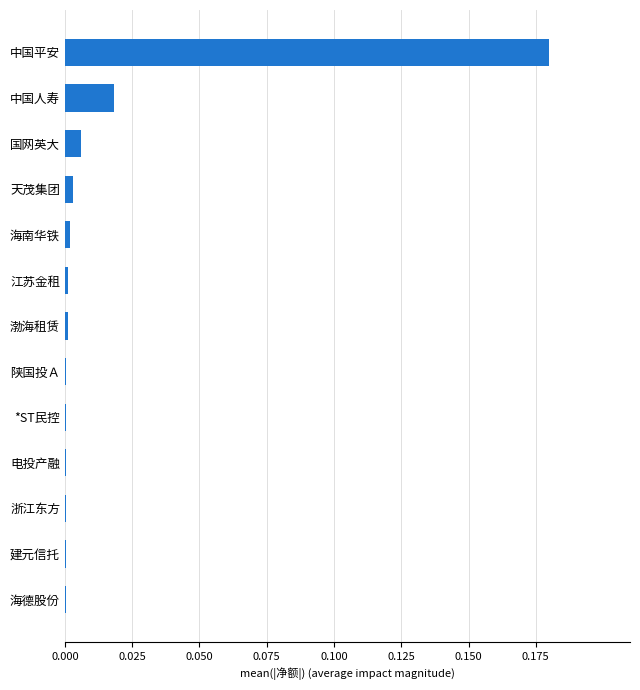

Between 海德股份 and 中国人寿, which is larger?

中国人寿